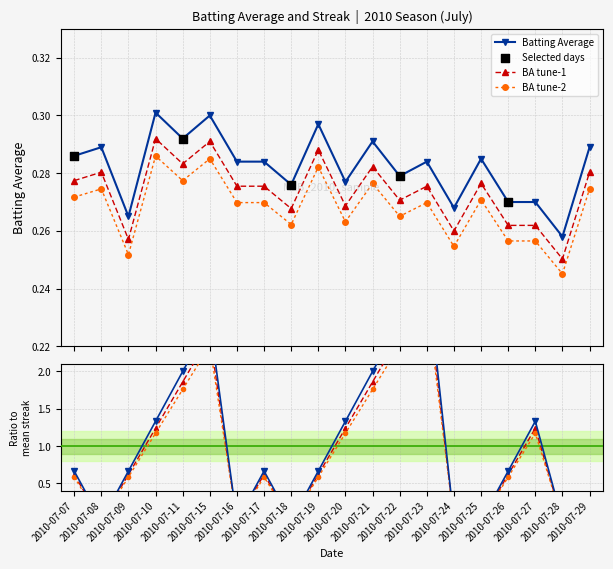

True or false: BA tune-2 and BA tune-1 intersect in this chart.

False